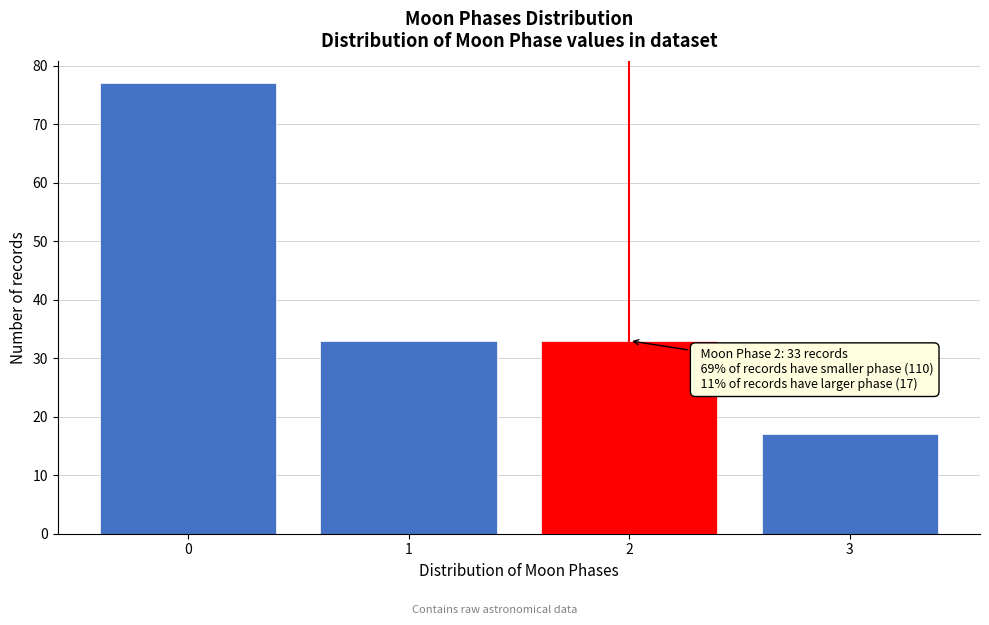

Reading right to left, what are all the values shown in this chart?

17	33	33	77